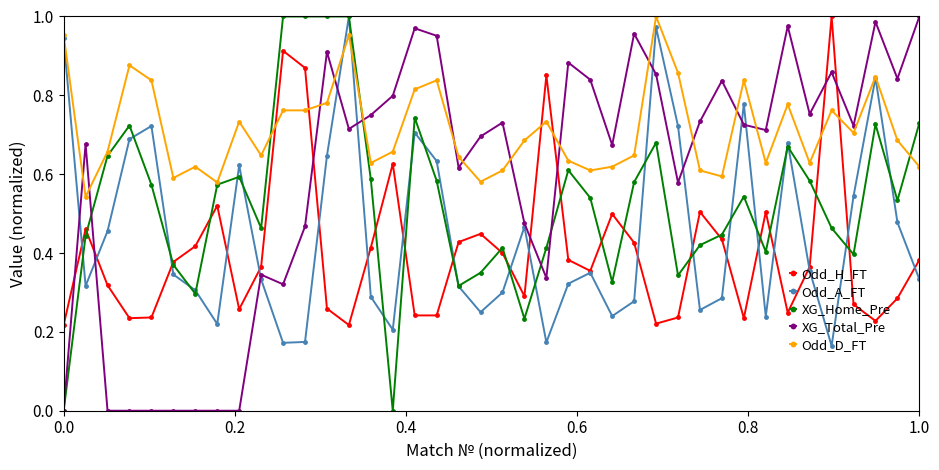

True or false: Odd_D_FT has more than 0 interior local peaks.

True